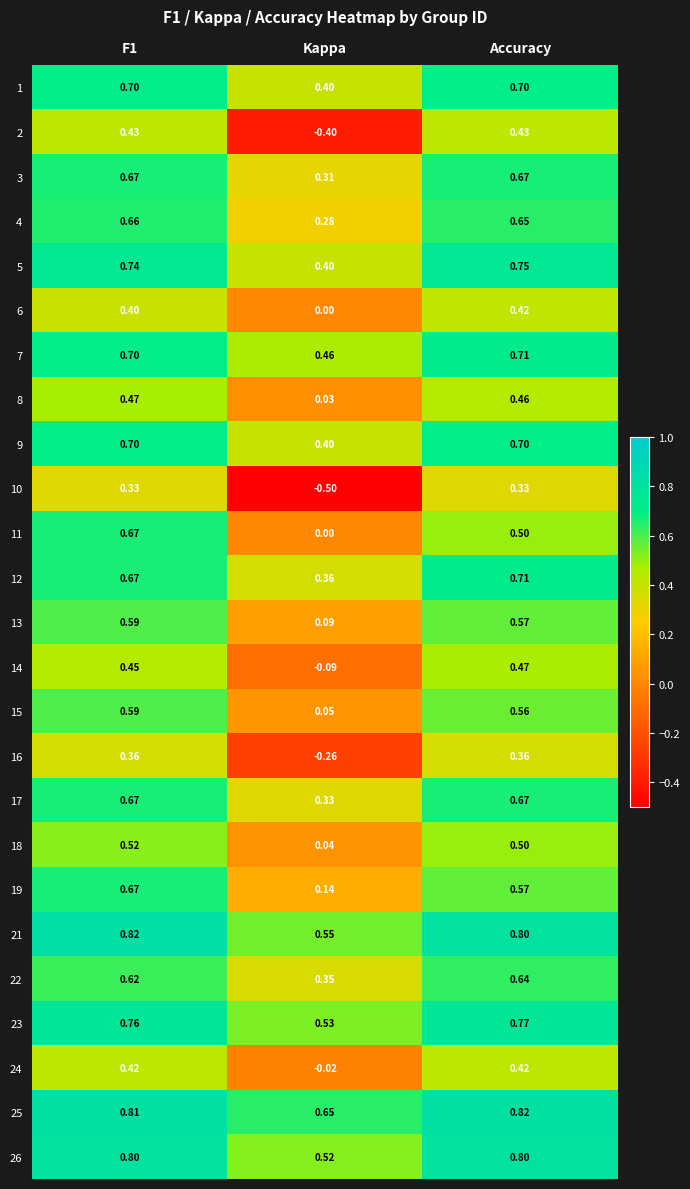

Which category has the lowest value across all series?

Kappa